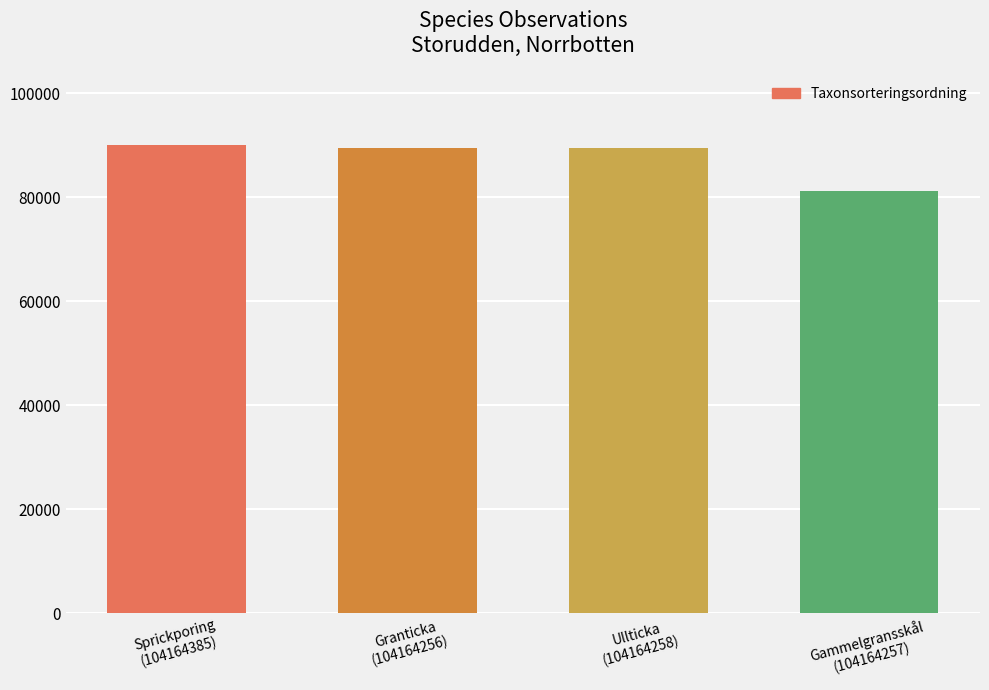

How many bars are there in total?

4